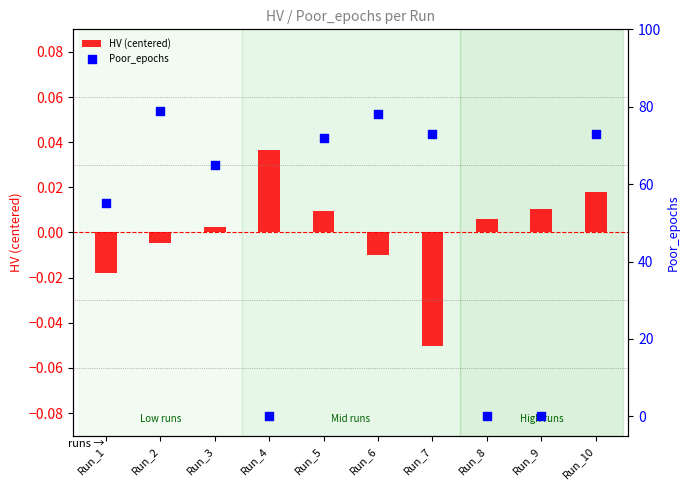

Is the value of Poor_epochs at Run_7 greater than the value of HV (centered) at Run_7?

Yes